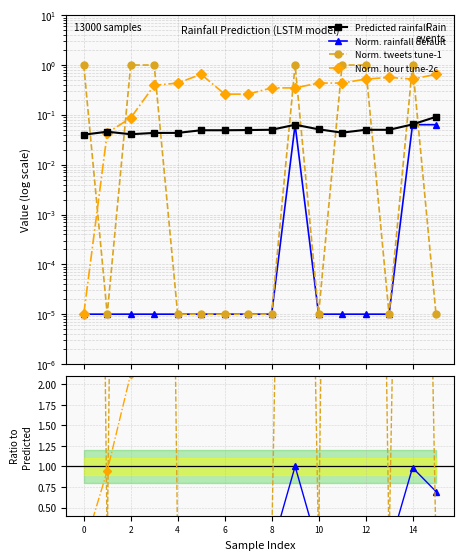

How many lines are shown in the chart?

4